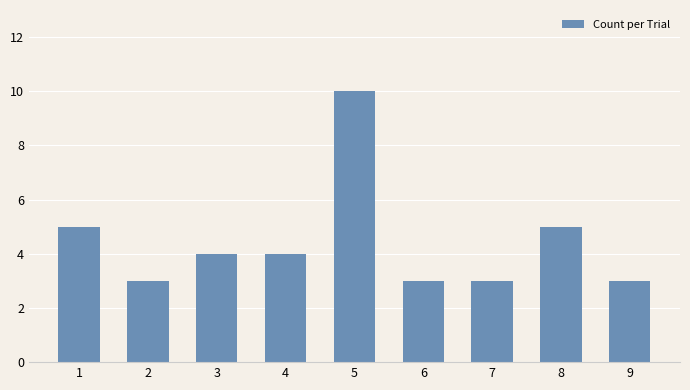

Reading left to right, what are all the values shown in this chart?

1=5	2=3	3=4	4=4	5=10	6=3	7=3	8=5	9=3